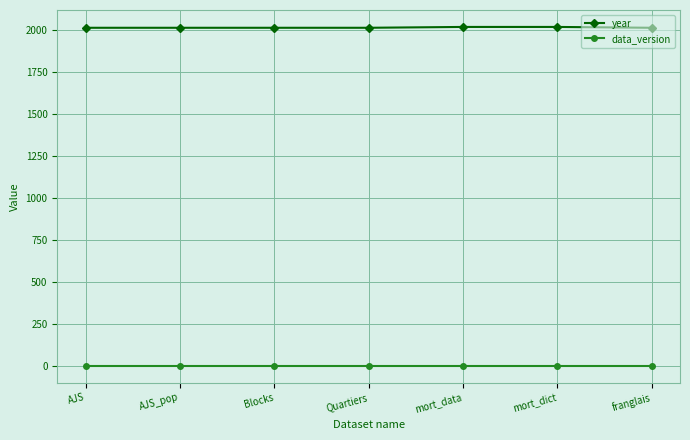

Rank the series by their average value, from highest to lowest.

year, data_version